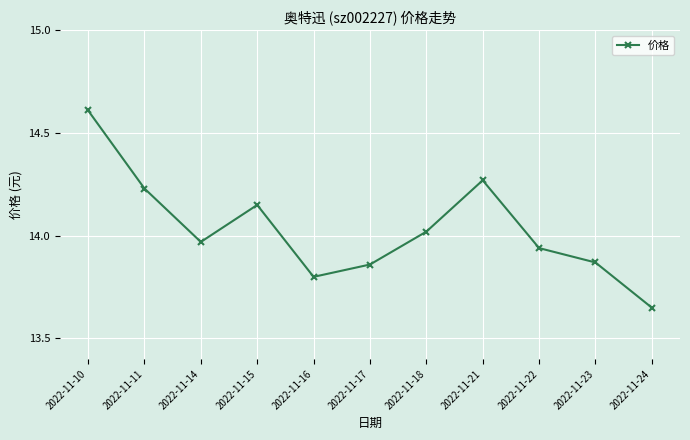

Is it true that the value at 2022-11-11 is 22.6?

False